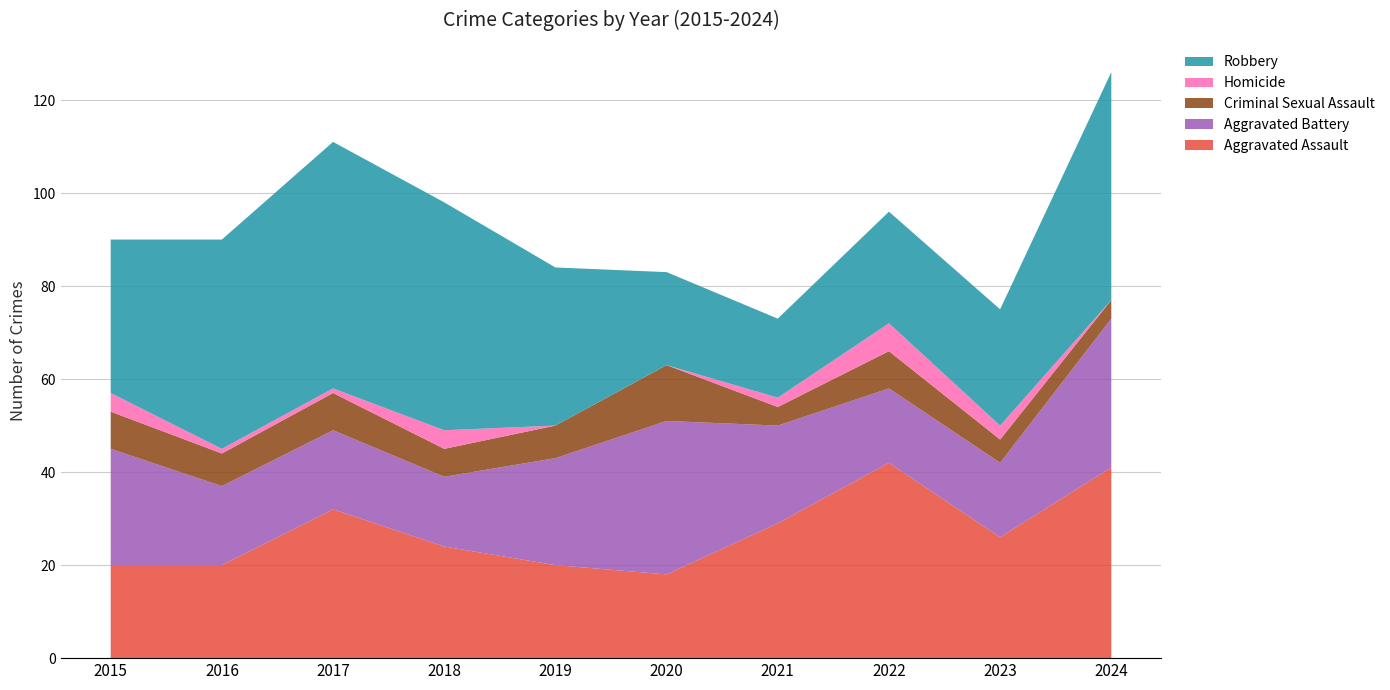

Reading left to right, what are all the values shown in this chart?

Aggravated Assault: 20	20	32	24	20	18	29	42	26	41
Aggravated Battery: 25	17	17	15	23	33	21	16	16	32
Criminal Sexual Assault: 8	7	8	6	7	12	4	8	5	4
Homicide: 4	1	1	4	0	0	2	6	3	0
Robbery: 33	45	53	49	34	20	17	24	25	49